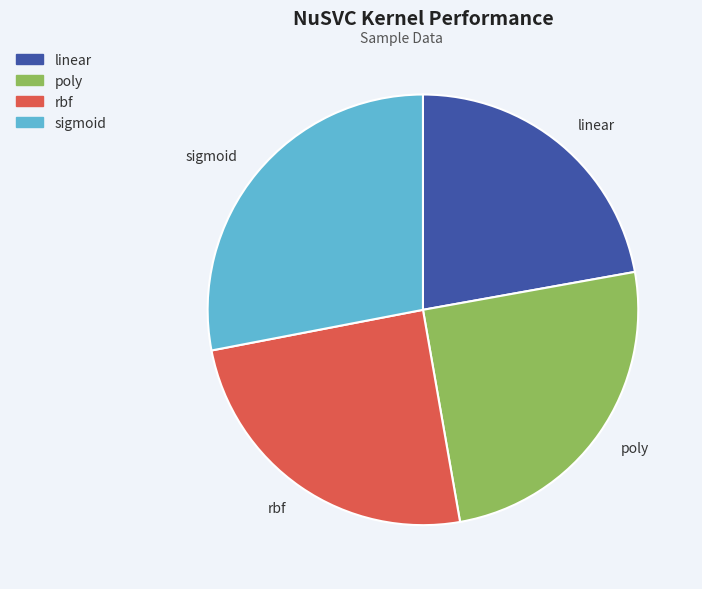

Which slice is the smallest?

linear